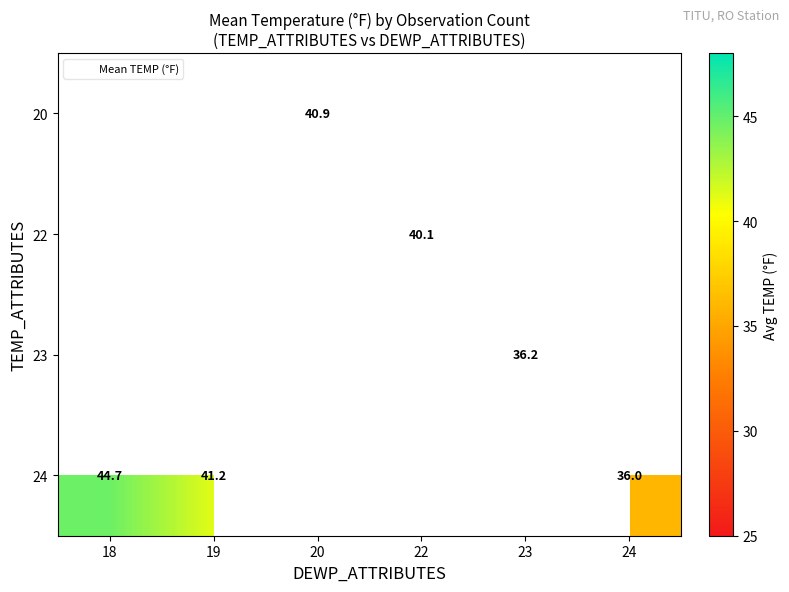

Is it true that 23 equals 36.2 at 23?

True